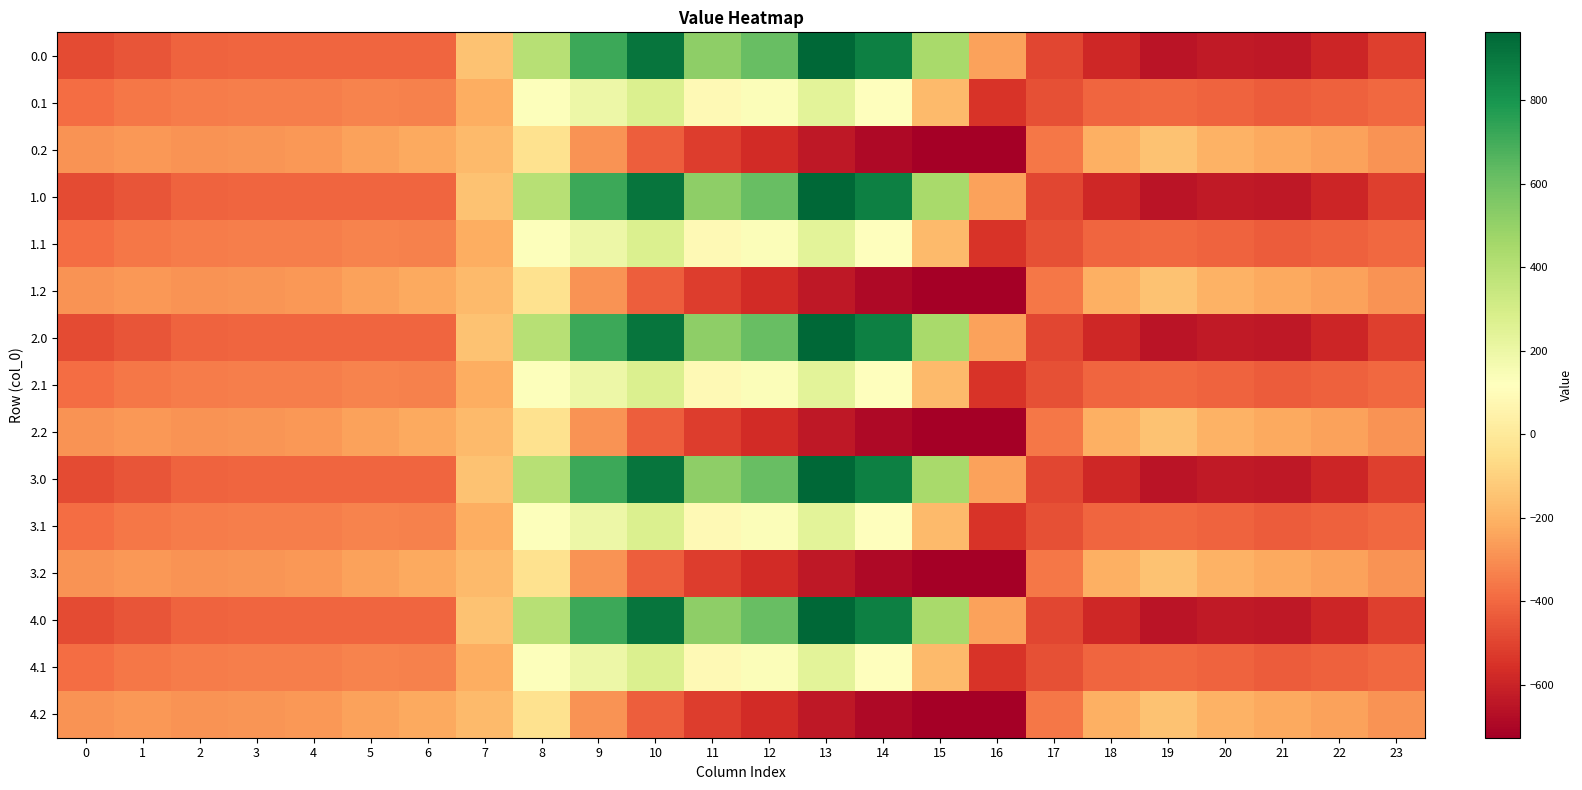

What is the difference between the highest and lowest values at 11?

1036.6